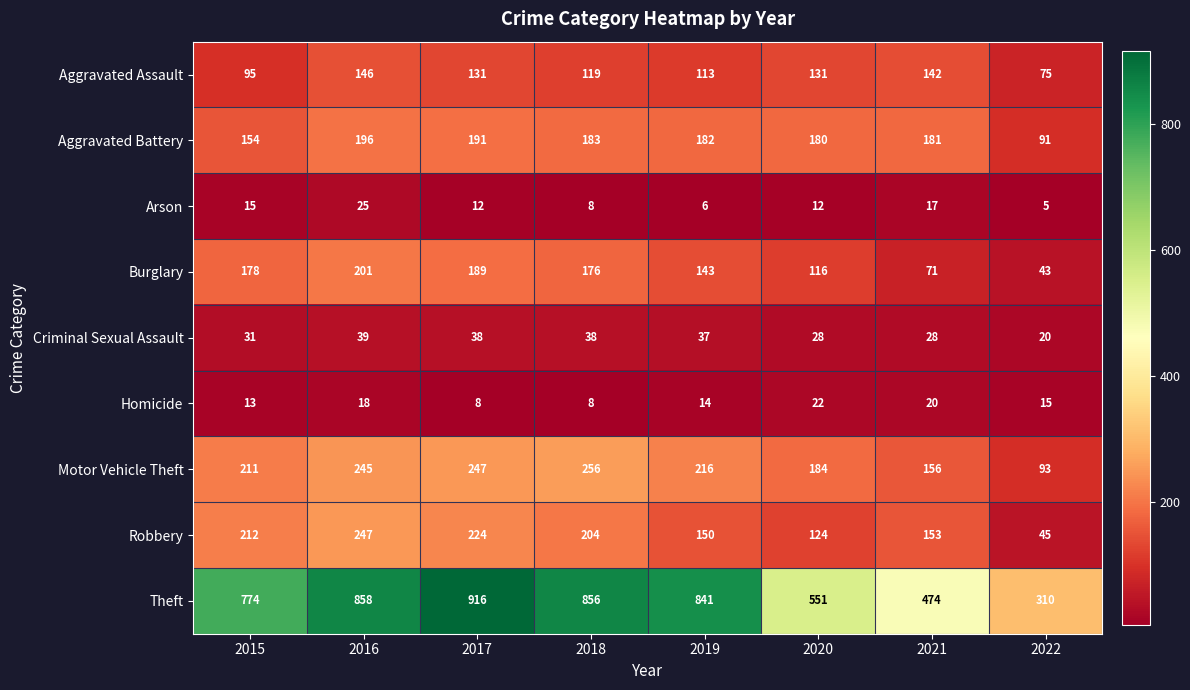

Read the Criminal Sexual Assault value at 2020.

28